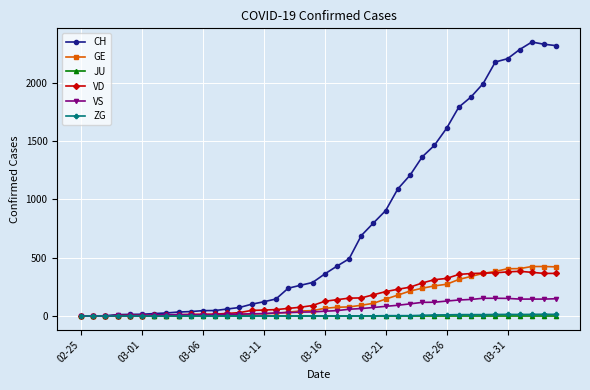

What is the maximum value for VD?

383